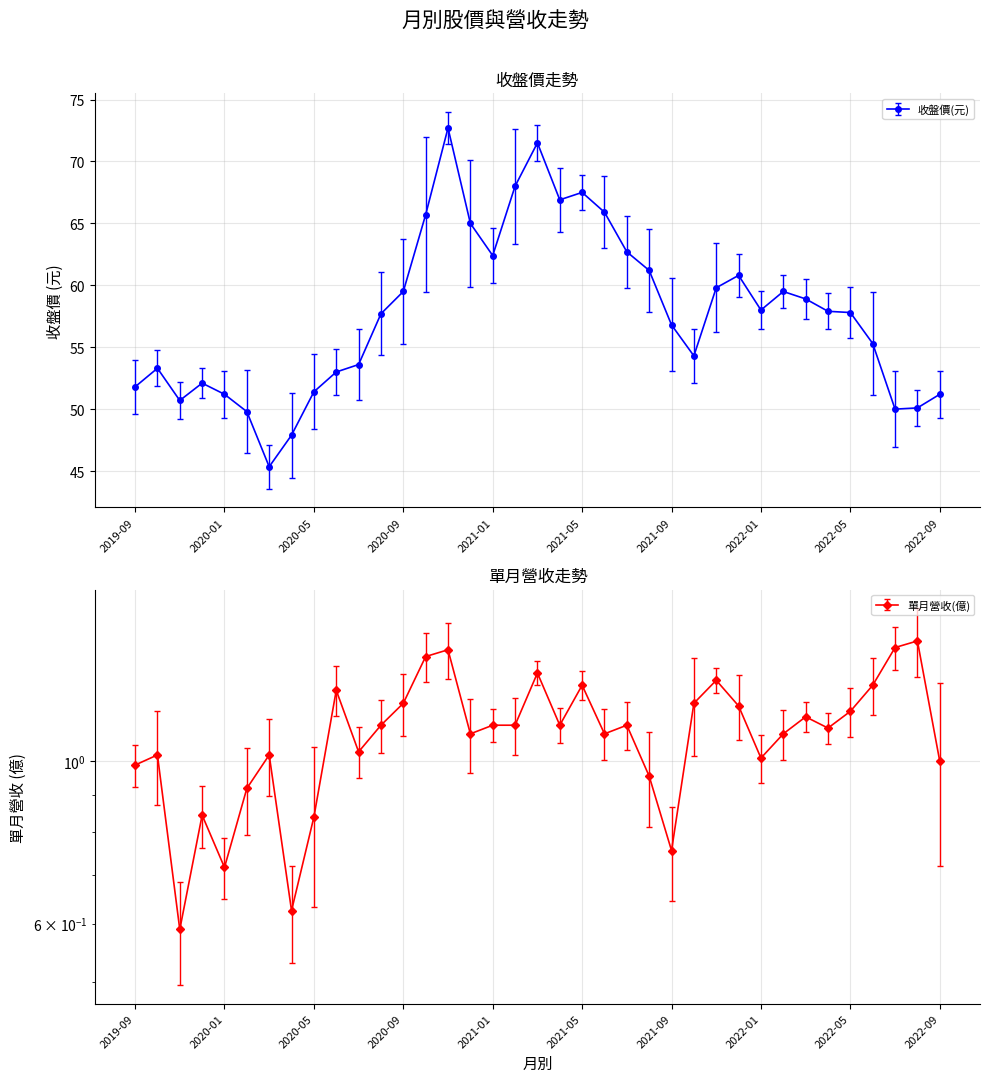

True or false: 收盤價(元) and 單月營收(億) cross at least once.

False